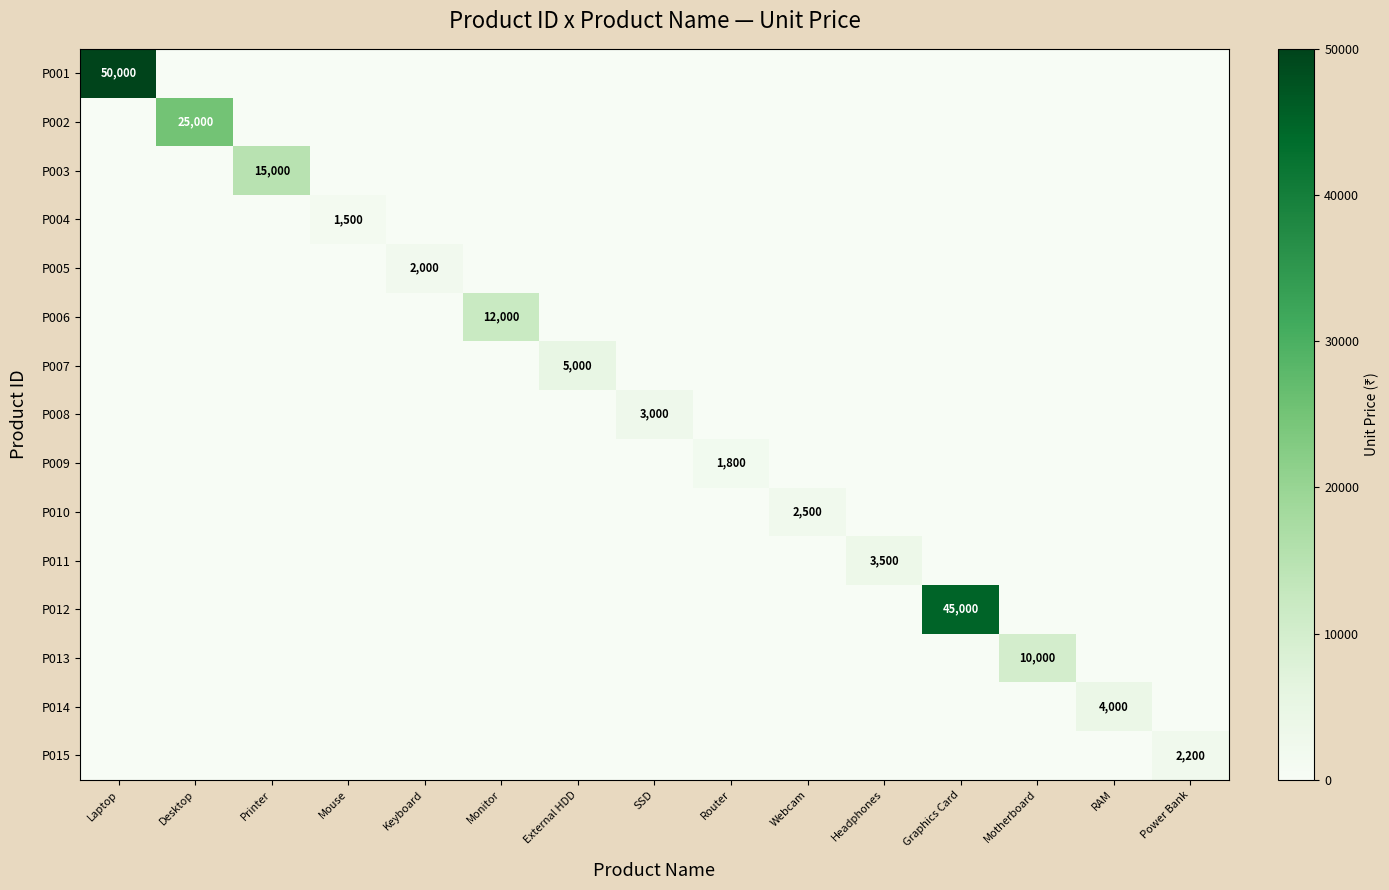

True or false: P006 has a value of 20295 at Monitor.

False